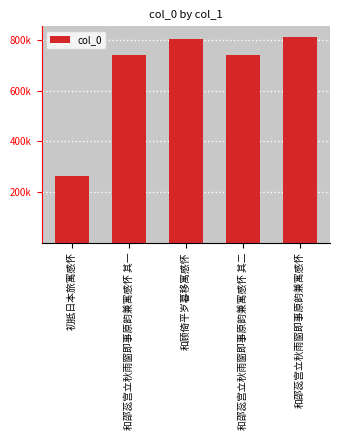

What is the average value?

672538